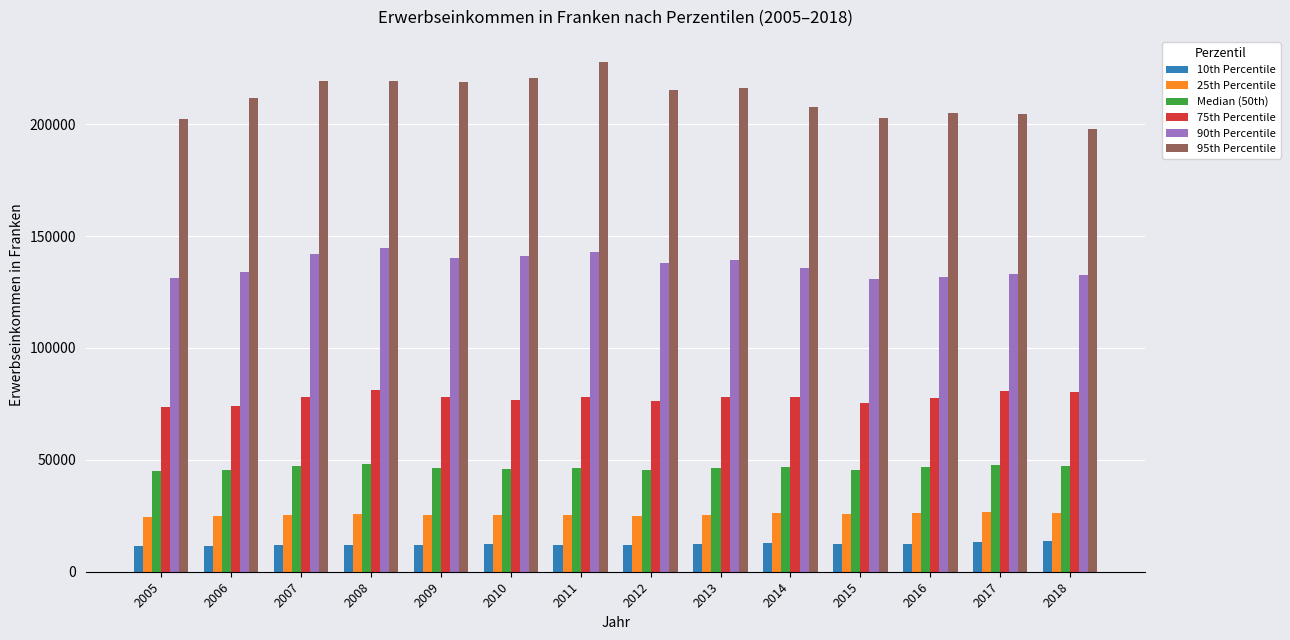

Which series has the widest spread of values?

95th Percentile